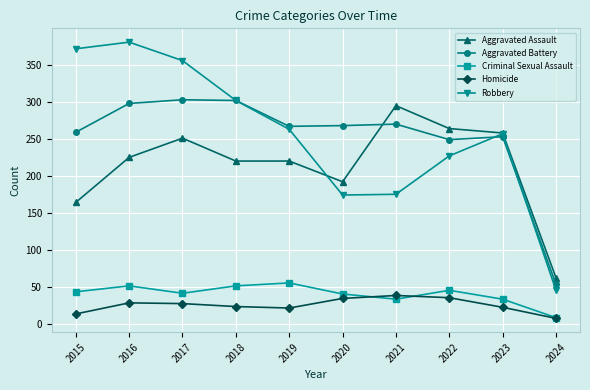

Read the Aggravated Battery value at 2016, to the nearest 10.

300